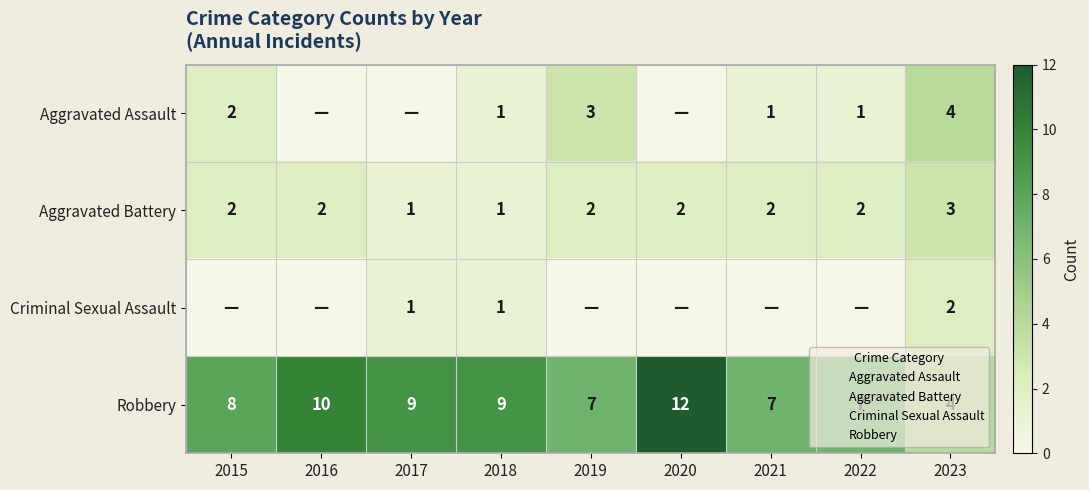

How many Criminal Sexual Assault values are between 0 and 1?

8